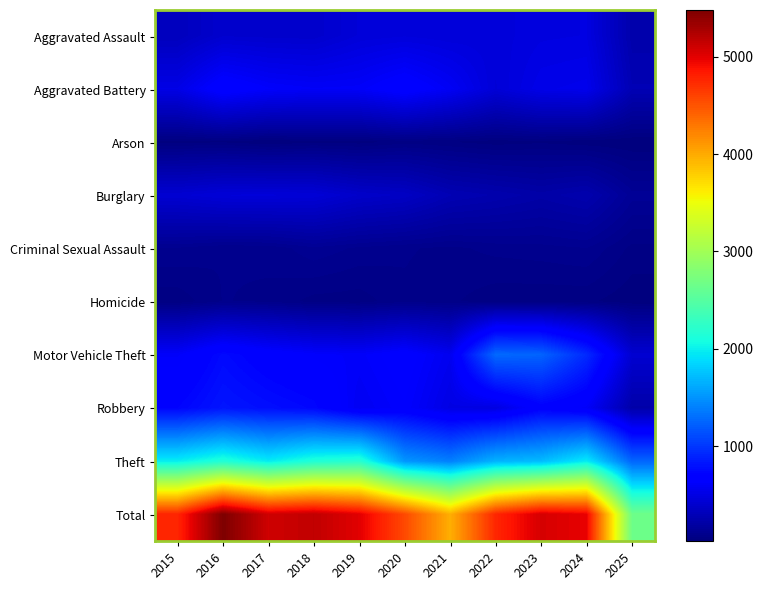

Which series has the largest range (max minus min)?

Total